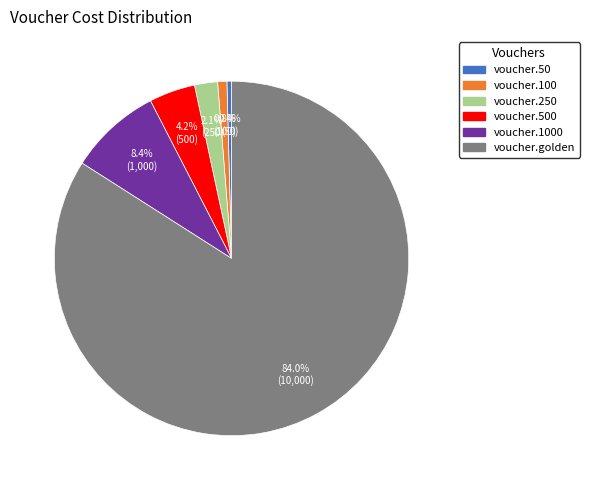

Is there any slice that represents more than half of the pie?

Yes